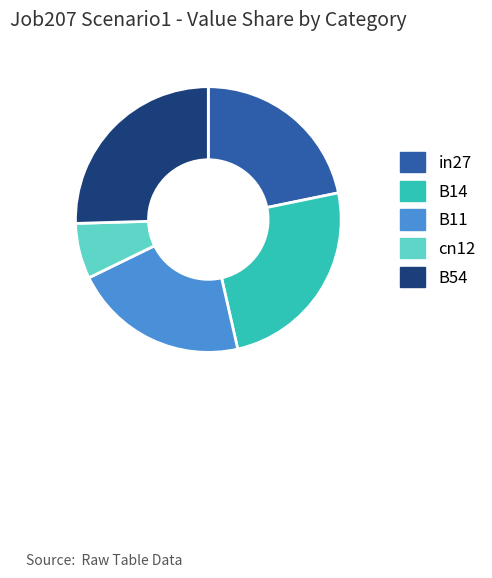

Count the number of slices in the pie.

5